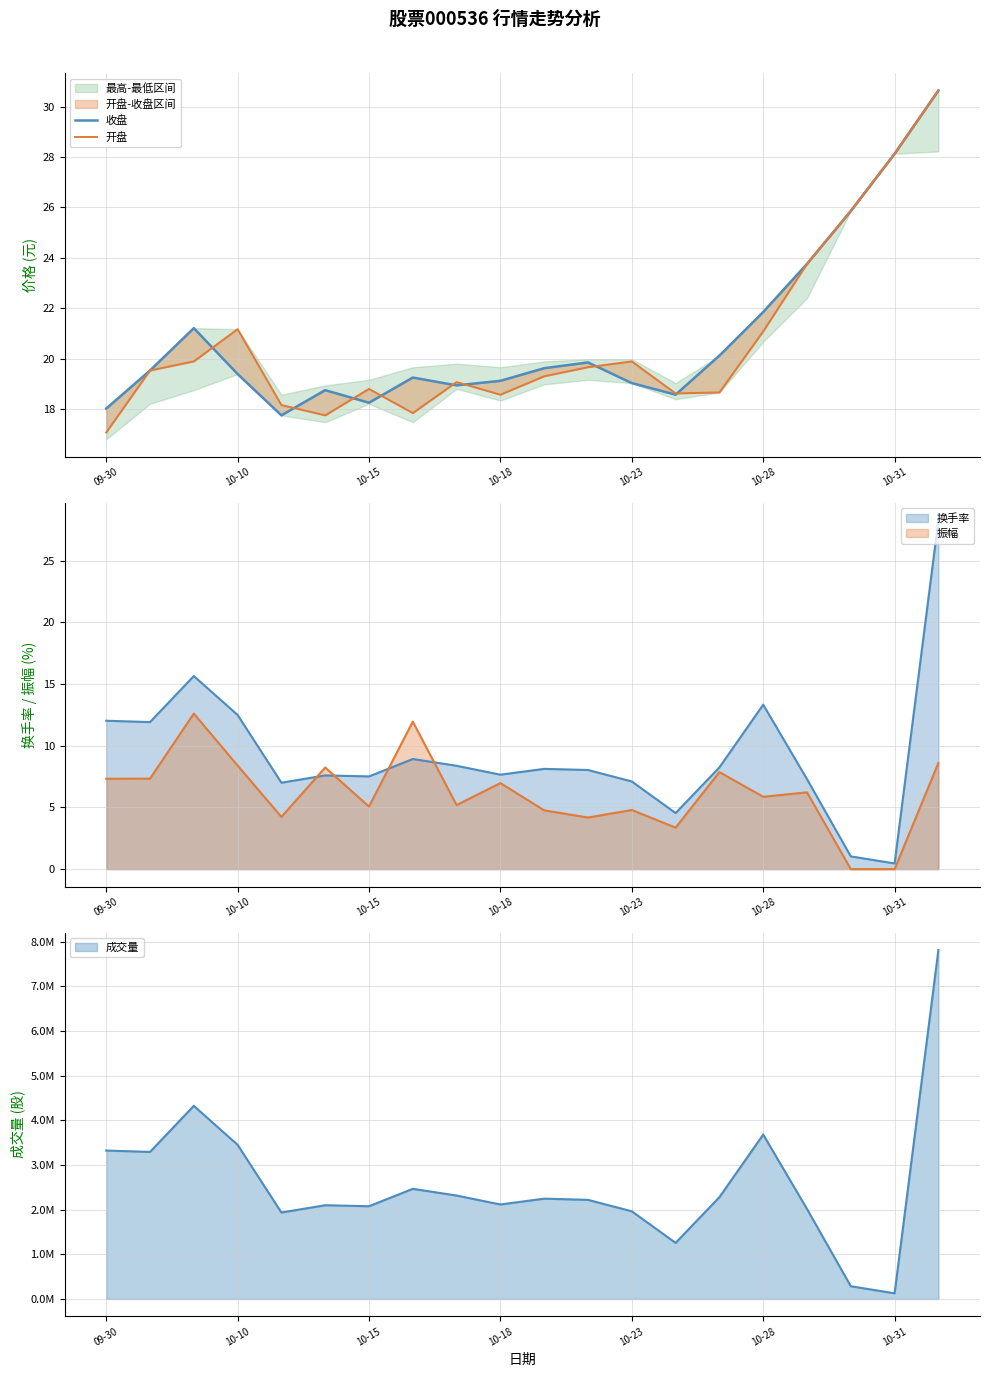

Reading left to right, extract all data points from this chart.

收盘: 18.0	19.5	21.2	19.4	17.8	18.8	18.2	19.2	18.9	19.1	19.6	19.9	19.0	18.6	20.1	21.9	23.8	25.9	28.1	30.6
开盘: 17.1	19.5	19.9	21.2	18.2	17.8	18.8	17.8	19.1	18.6	19.3	19.7	19.9	18.6	18.7	21.1	23.8	25.9	28.1	30.6